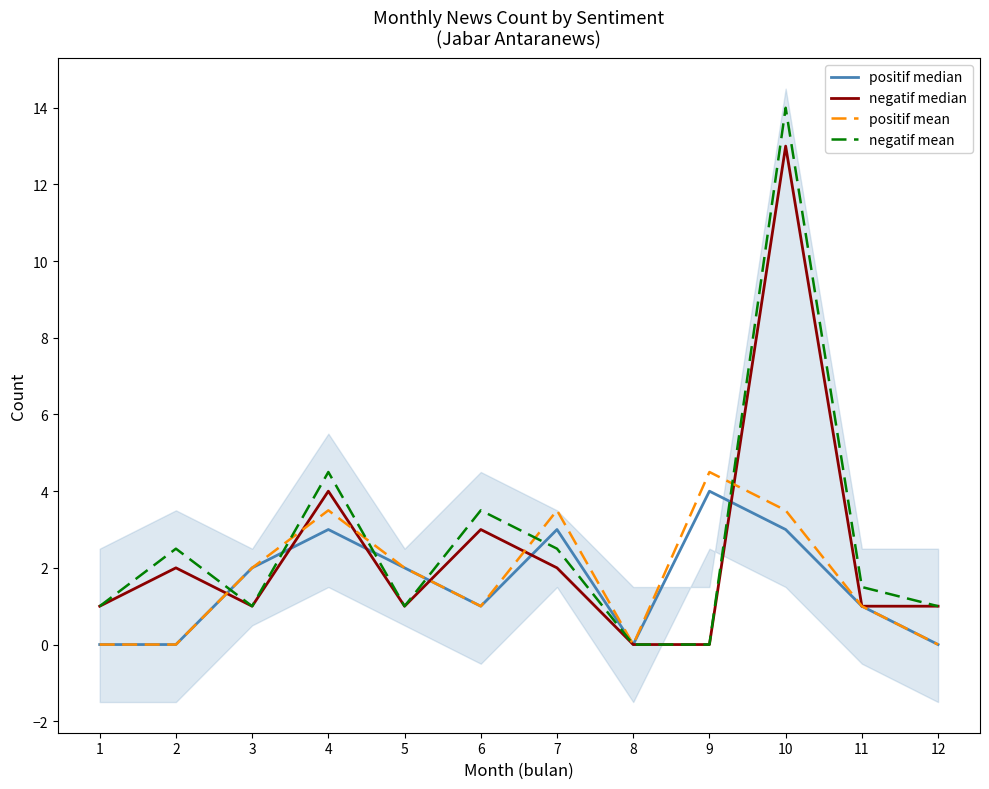

At which category is the sum across all series the highest?

10